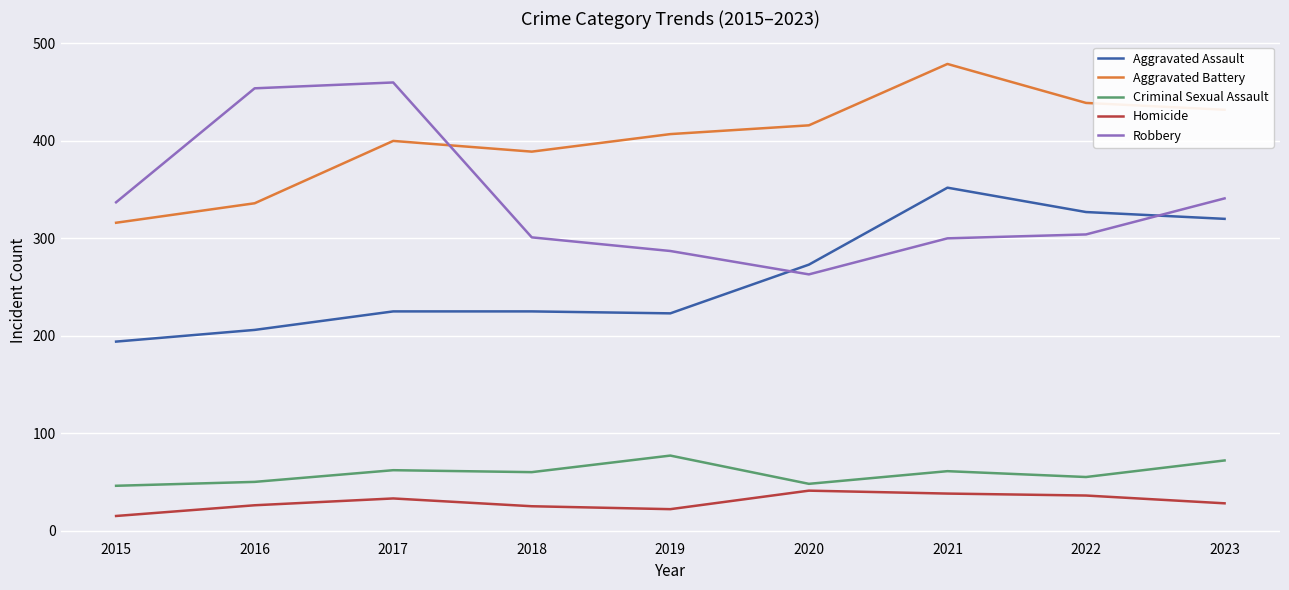

True or false: Aggravated Assault and Criminal Sexual Assault cross at least once.

False